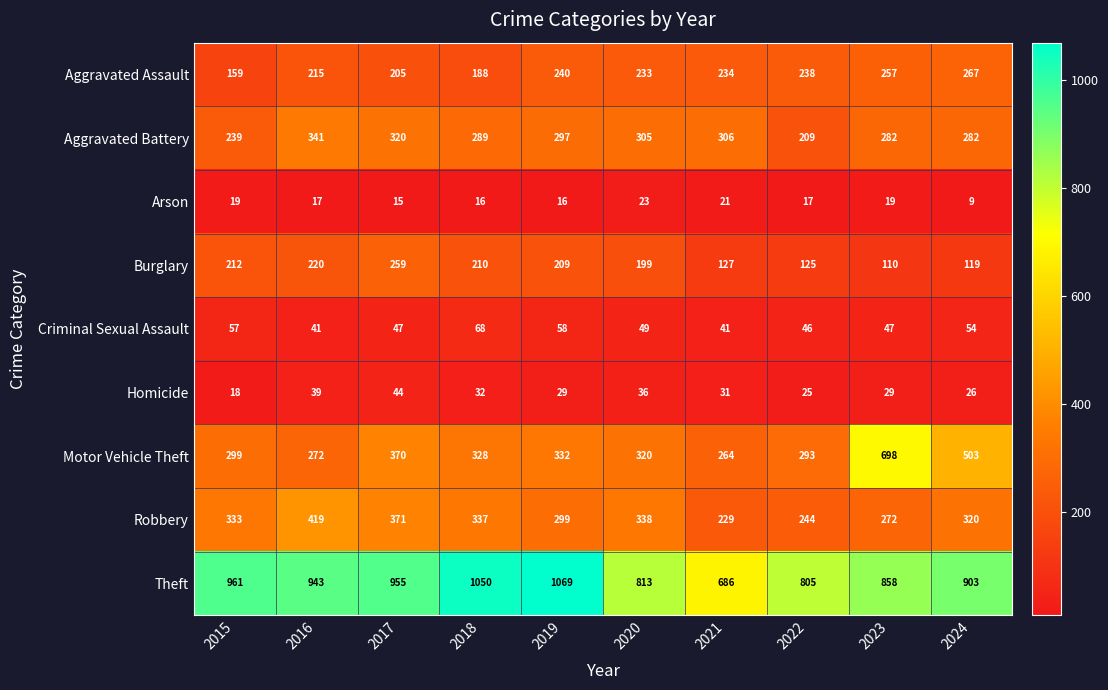

How many distinct data groups are displayed?

9